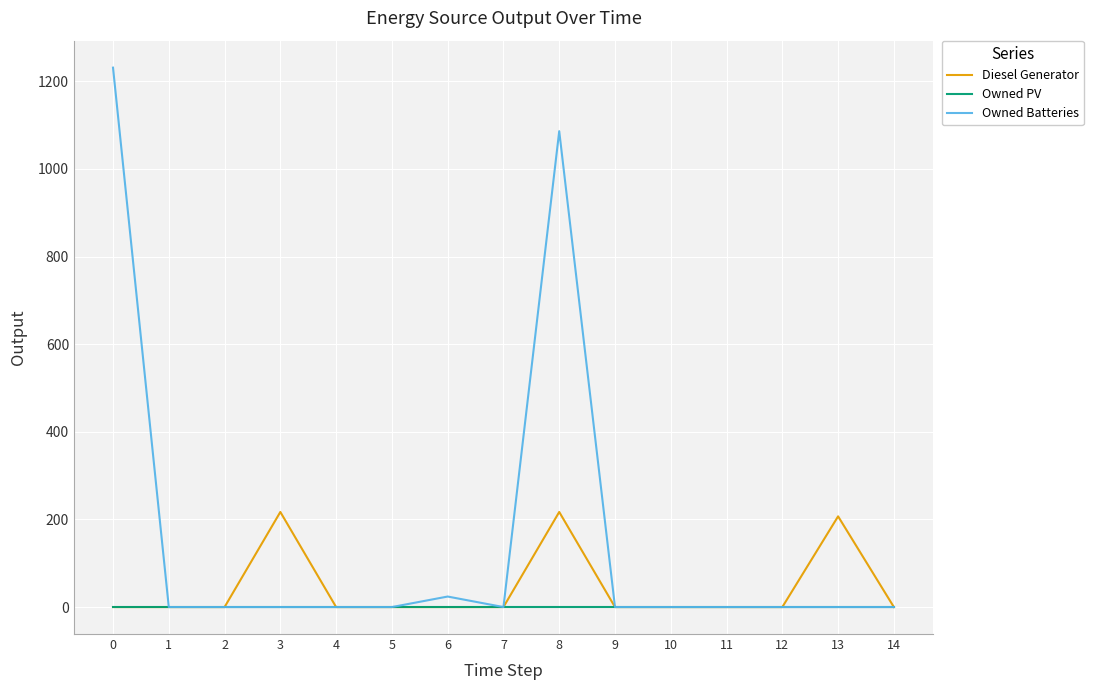

What is the maximum value shown in the chart?

1231.0